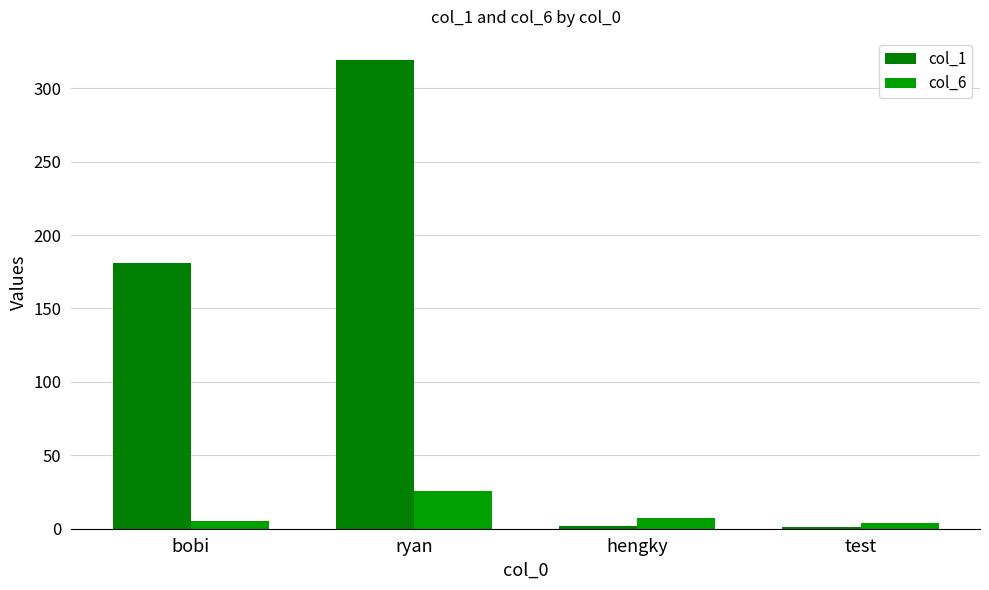

Is the value of col_1 at hengky greater than the value of col_6 at ryan?

No